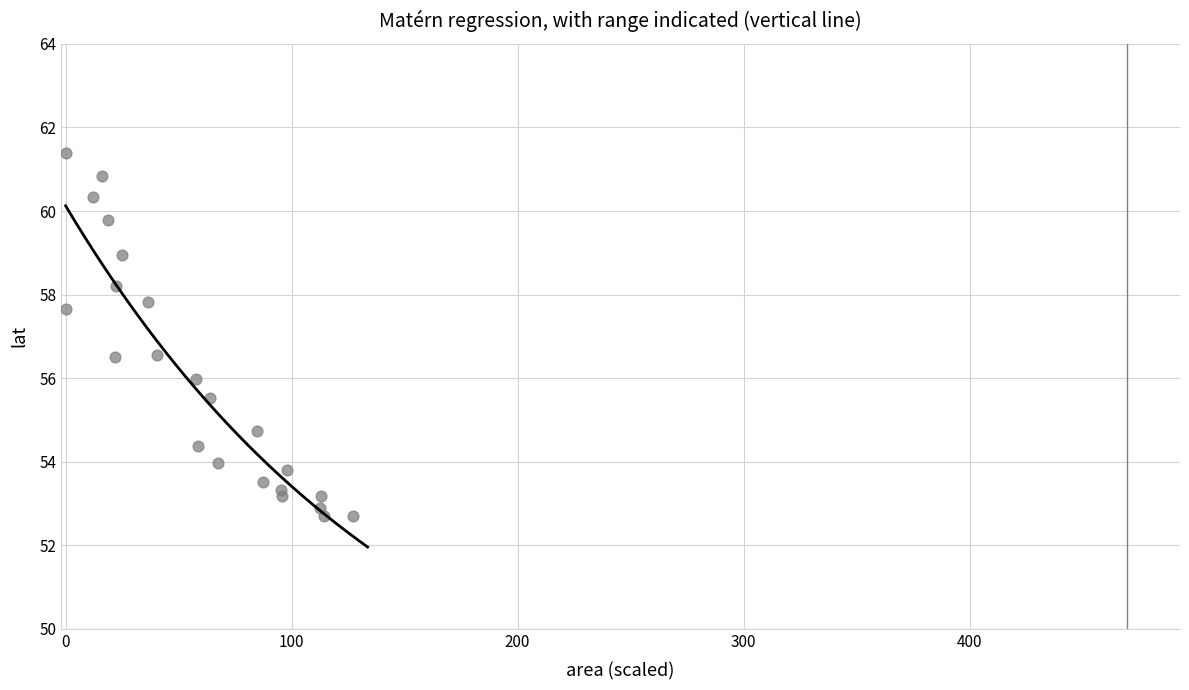

What is the range of X values (max minus min)?

127.2